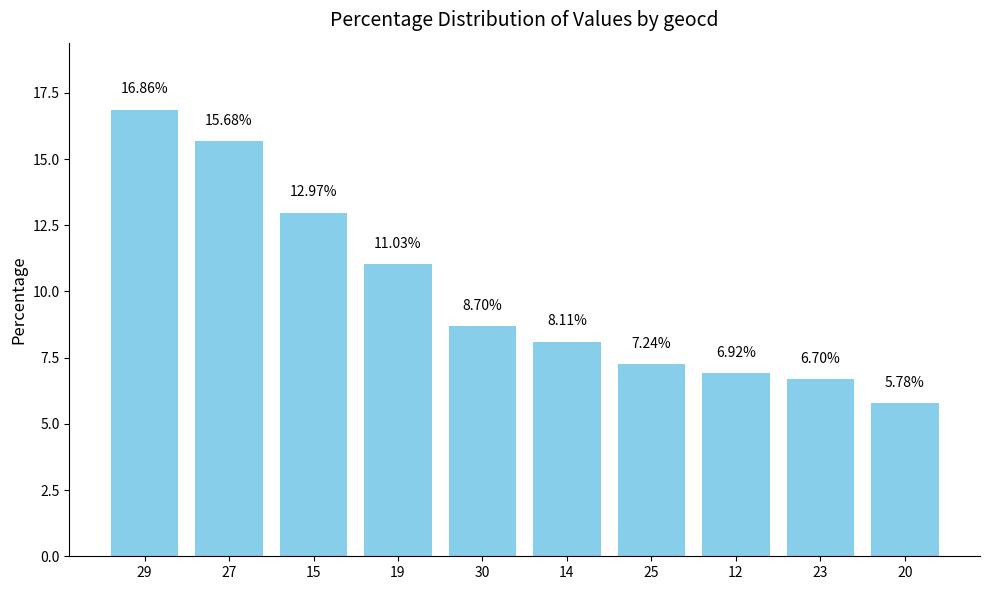

What is the label of the 10th bar from the left?

20